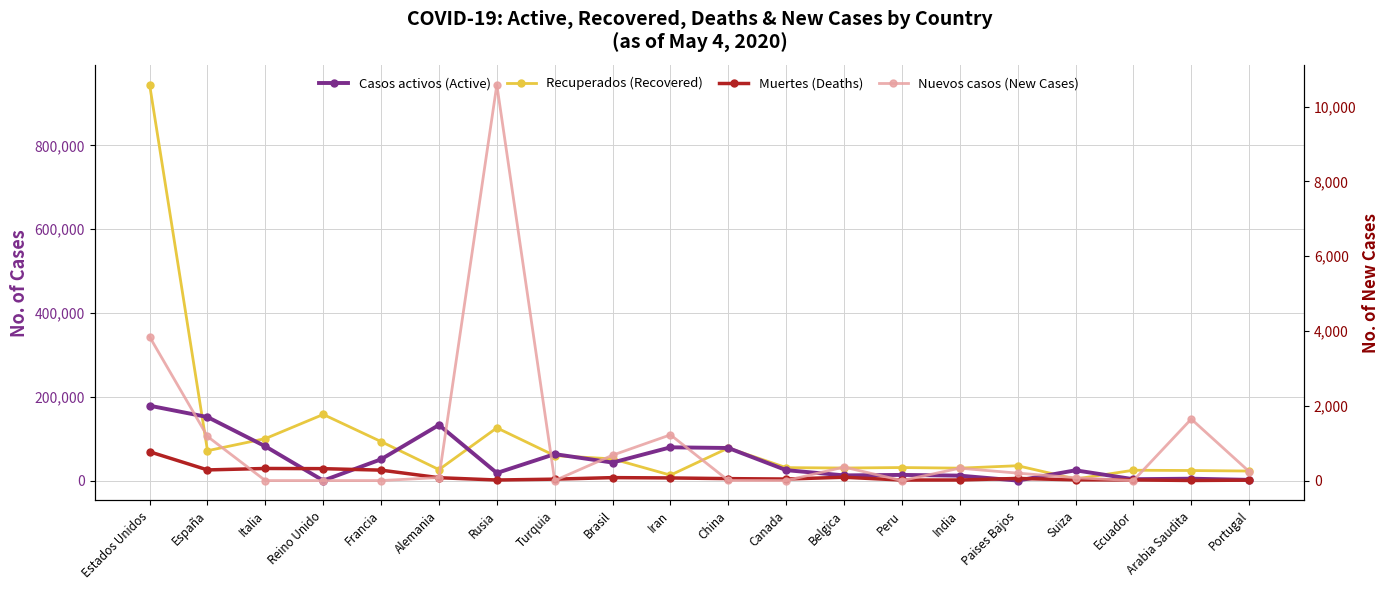

Reading left to right, transcribe all the data shown in this chart.

Casos activos (Active): 178671	151633	81654	0	50784	132700	18095	63151	42991	79379	77766	24908	12378	13550	11782	0	24500	3300	4476	1712
Recuperados (Recovered): 944579	71240	100179	157809	93014	26179	125817	59497	51784	12991	77766	30884	29965	31092	29659	35438	3719	24674	23989	22749
Muertes (Deaths): 68715	25428	28884	28446	24895	6866	1356	3397	7051	6277	4633	3682	7924	1286	1395	5082	1762	1564	191	1063
Nuevos casos (New Cases): 3843	1179	0	0	0	81	10581	0	679	1223	3	0	361	0	331	199	76	0	1645	242